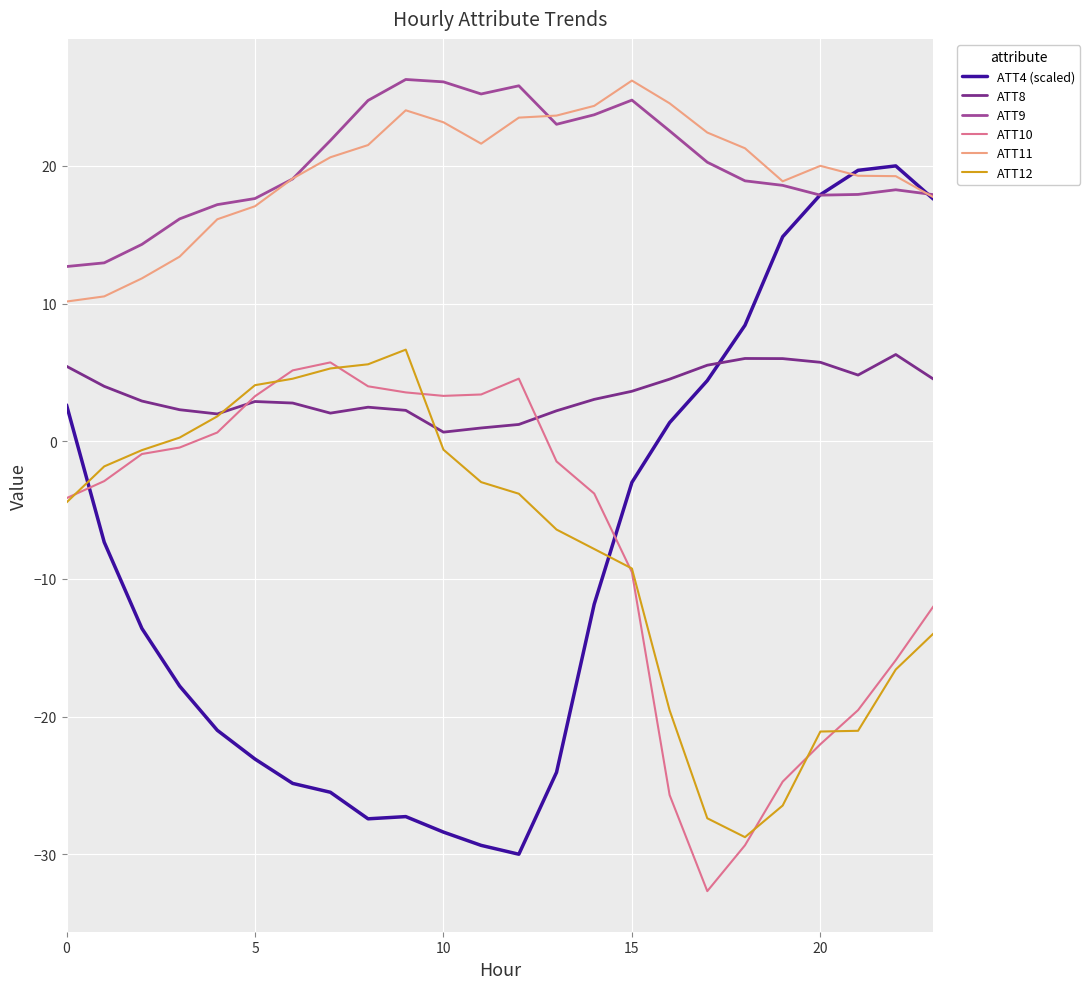

True or false: ATT12 and ATT8 intersect in this chart.

True